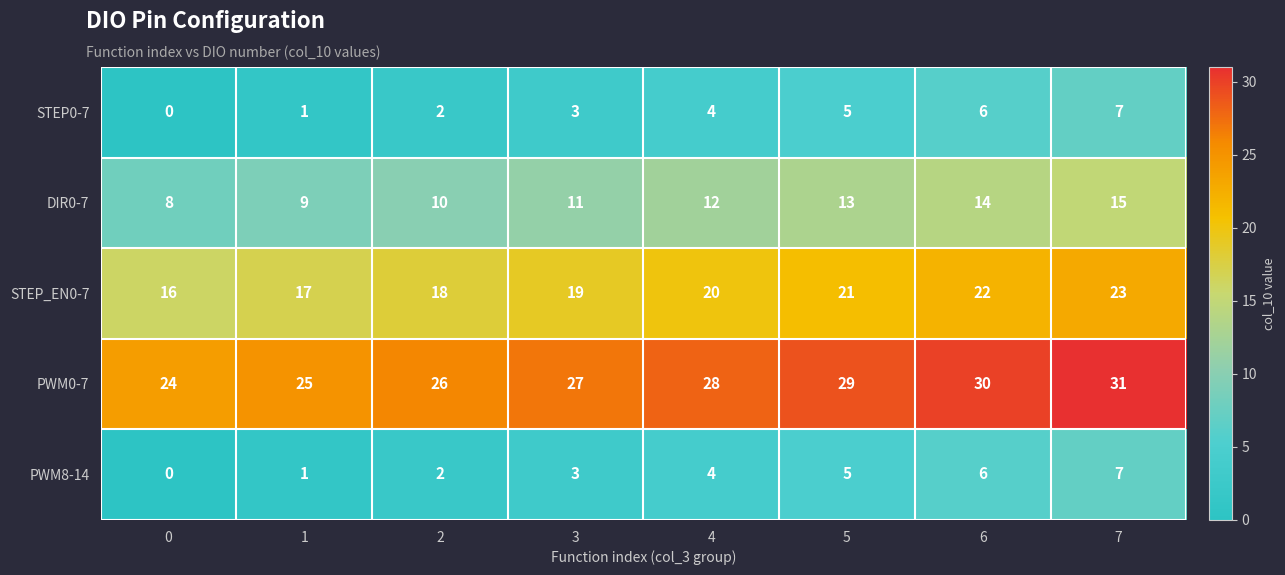

What is the spread (max minus min) of values at 3?

24